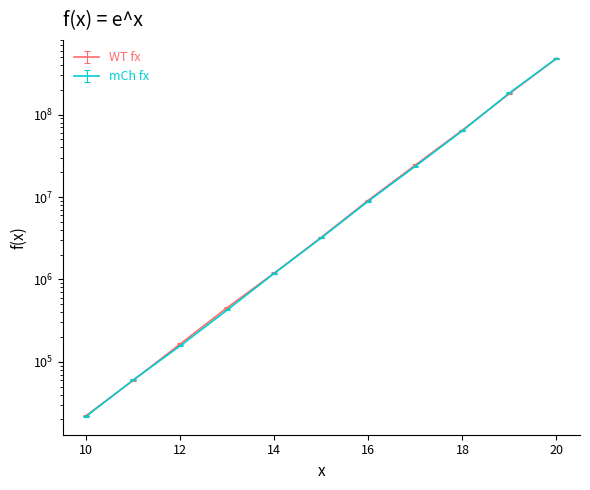

What is the sum of all values?

776489653.3